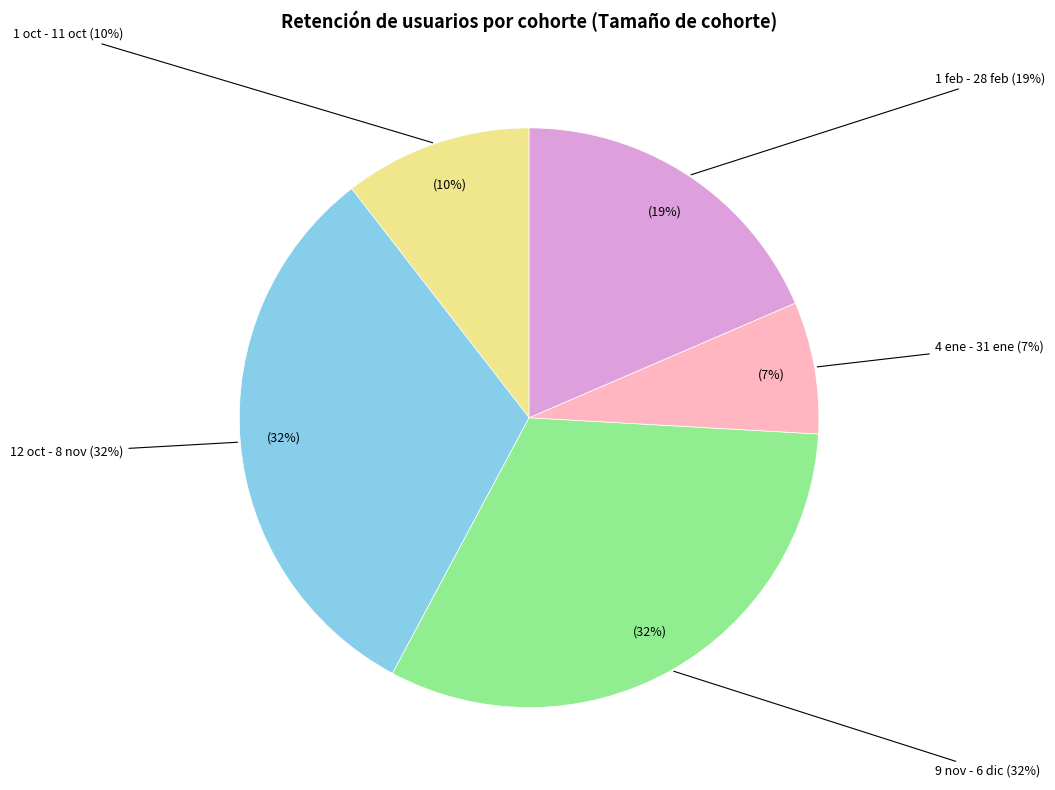

Is 9 nov - 6 dic the majority of the pie?

No